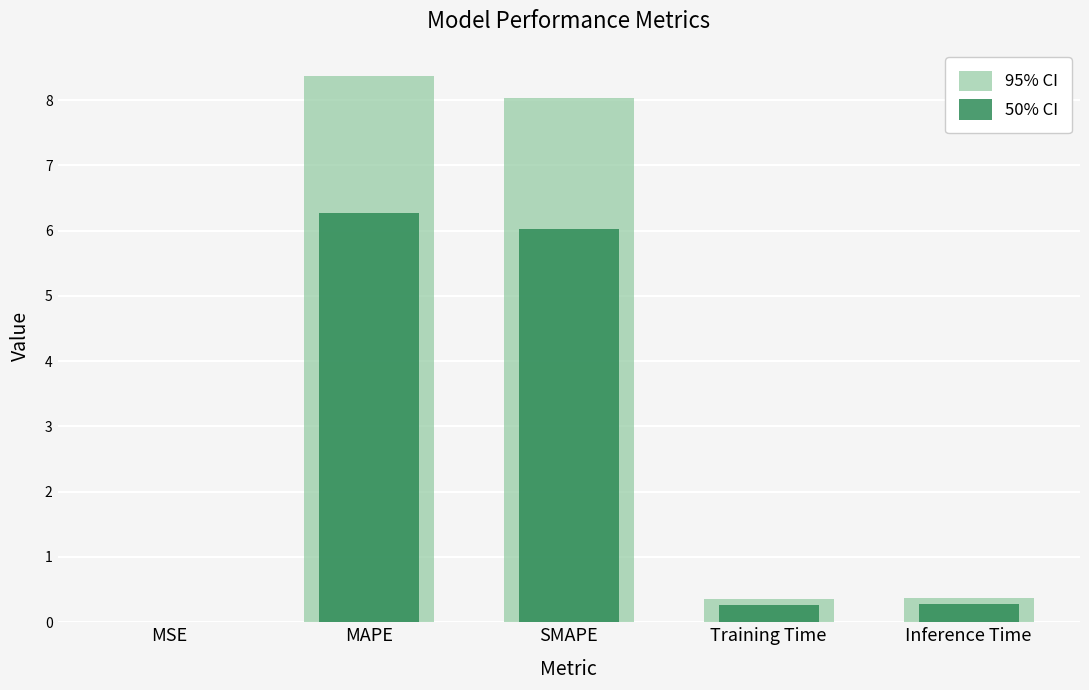

Reading left to right, what are all the values shown in this chart?

95% CI: MSE=0.0	MAPE=8.4	SMAPE=8.0	Training Time=0.4	Inference Time=0.4
50% CI: MSE=0.0	MAPE=6.3	SMAPE=6.0	Training Time=0.3	Inference Time=0.3